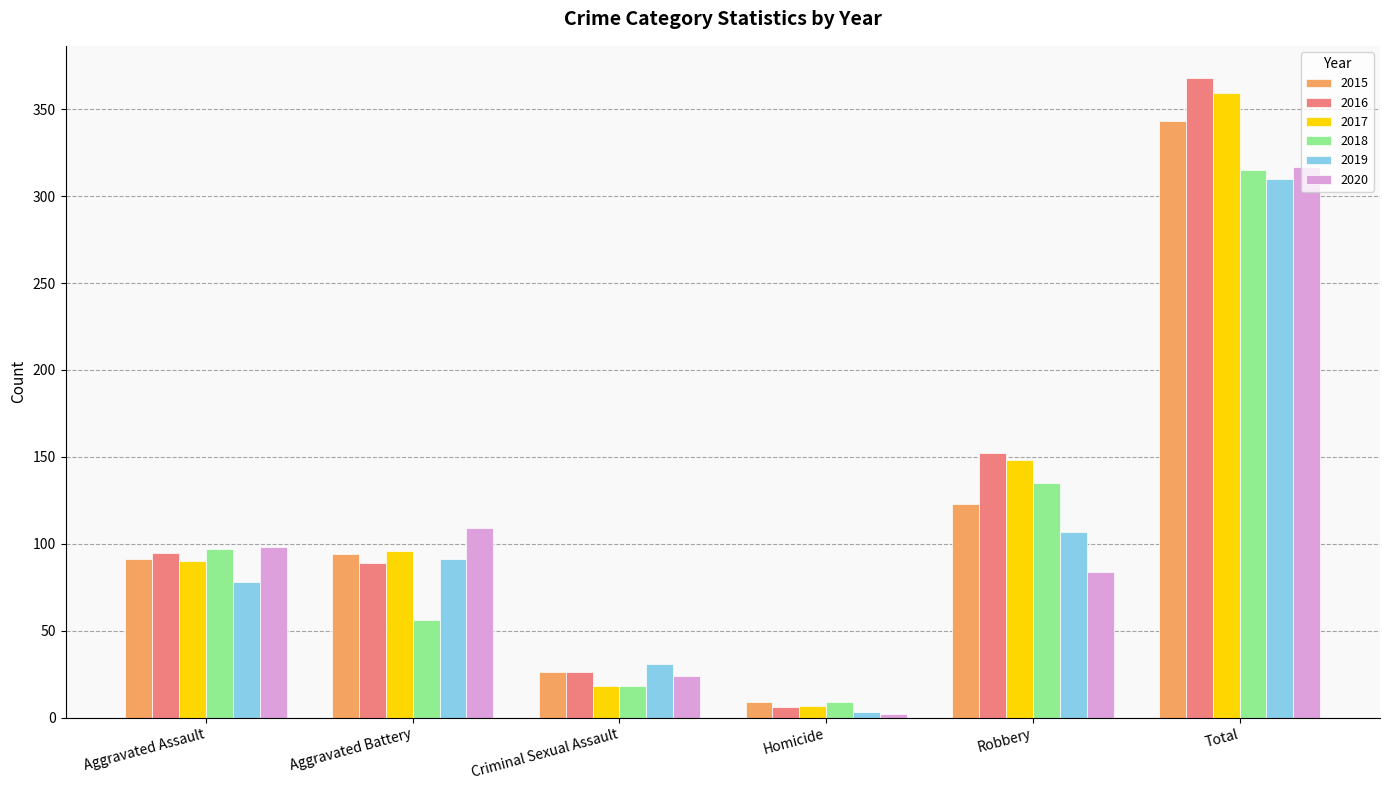

What position from the right is Criminal Sexual Assault?

4